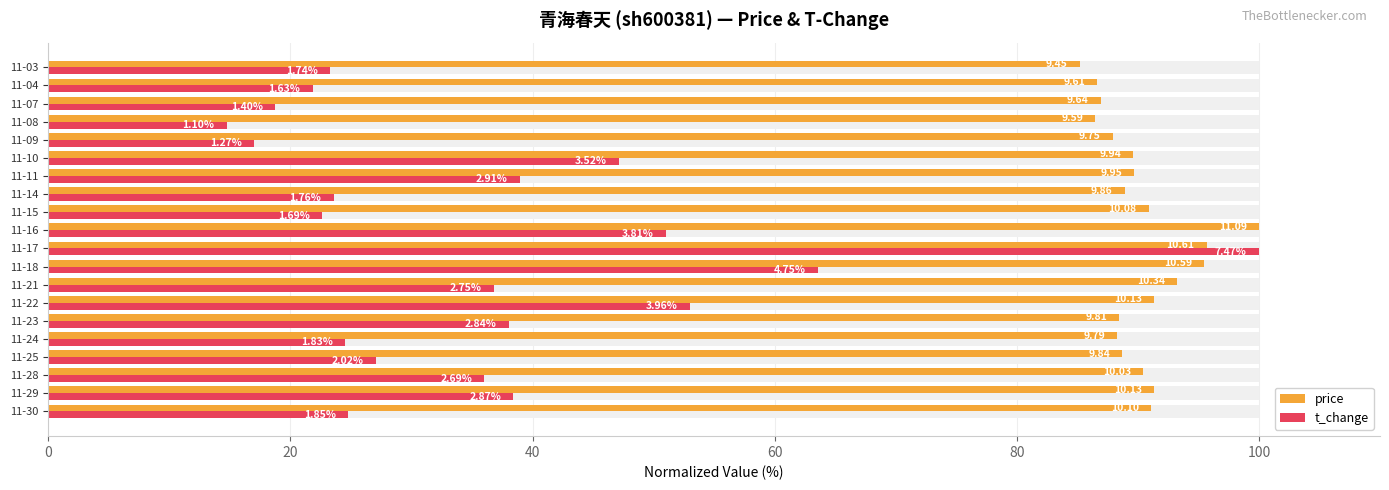

How many groups of bars are there?

20